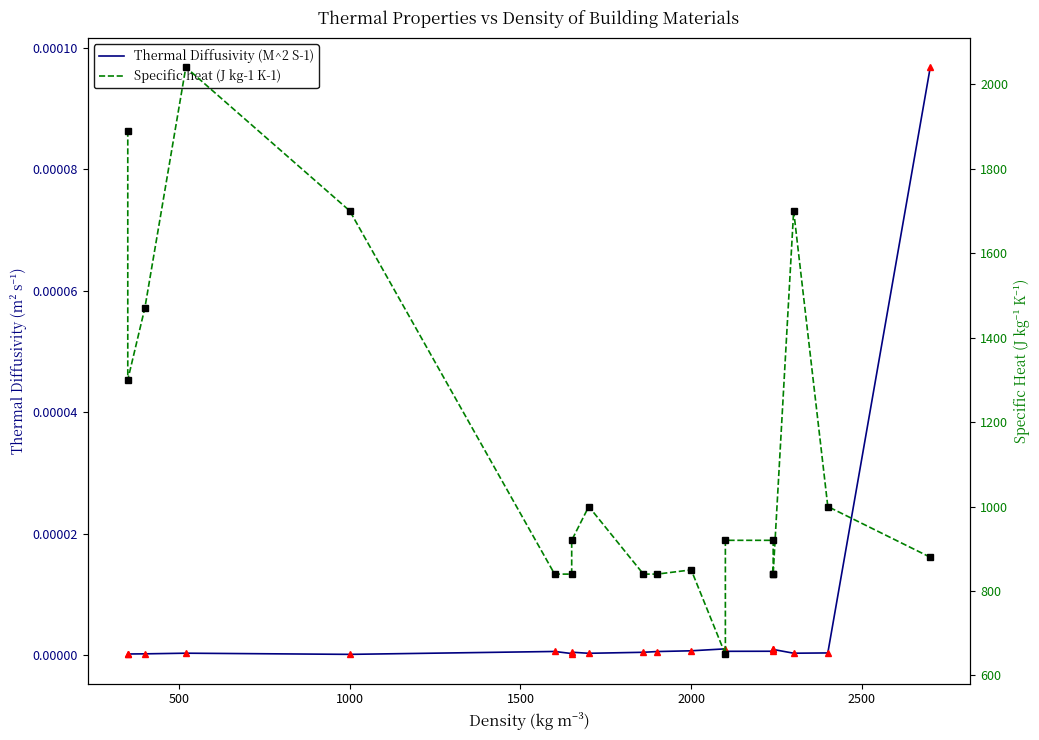

List the series in order of their overall mean, highest first.

Specific heat (J kg-1 K-1), Thermal Diffusivity (M^2 S-1)